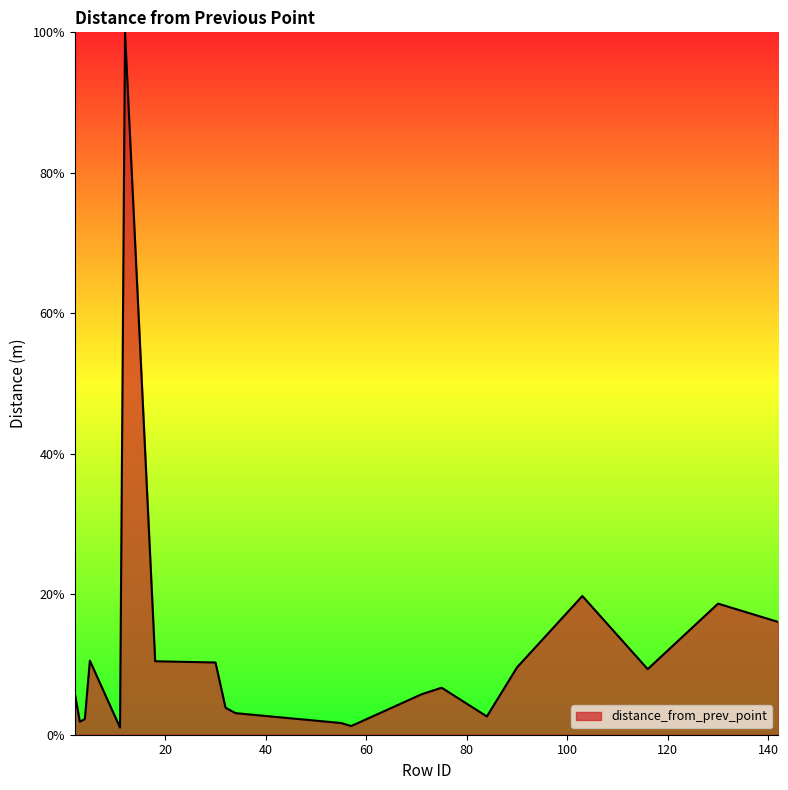

What is the difference between the maximum and minimum values?

99.0